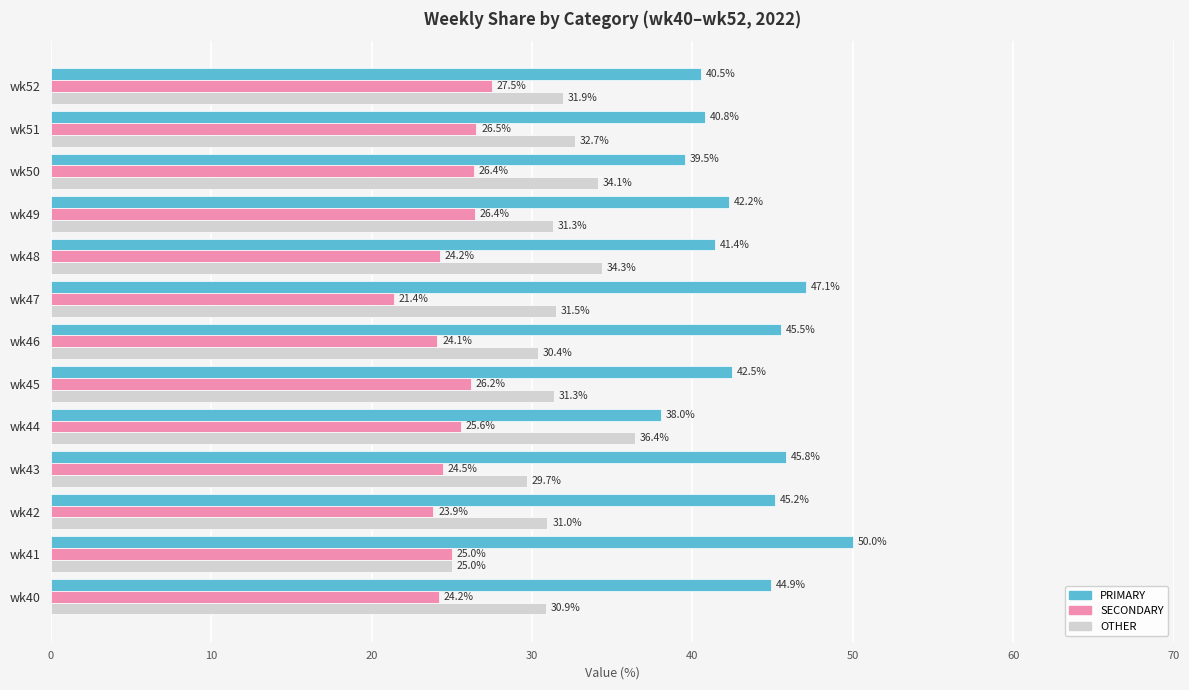

What value does the OTHER series have at wk40?

30.9